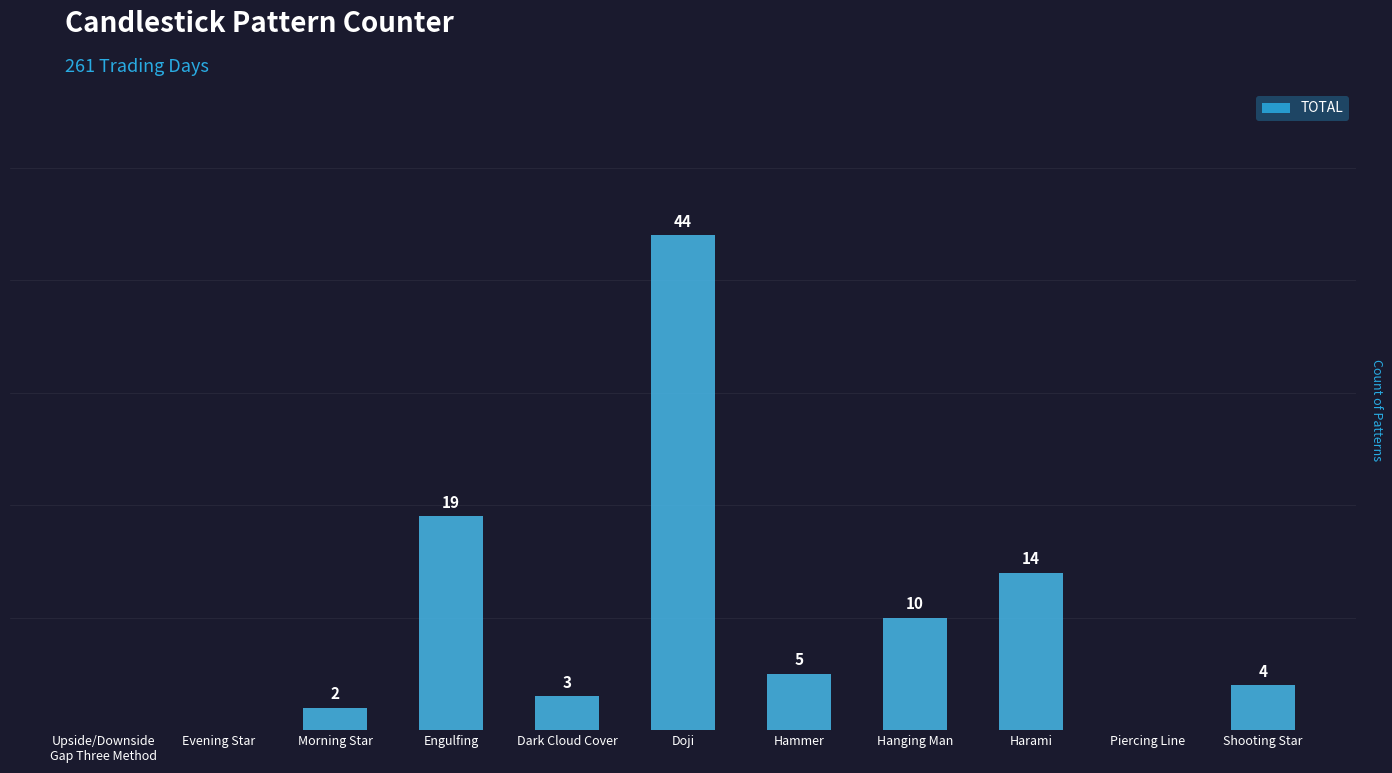

What is the sum of all values?

101